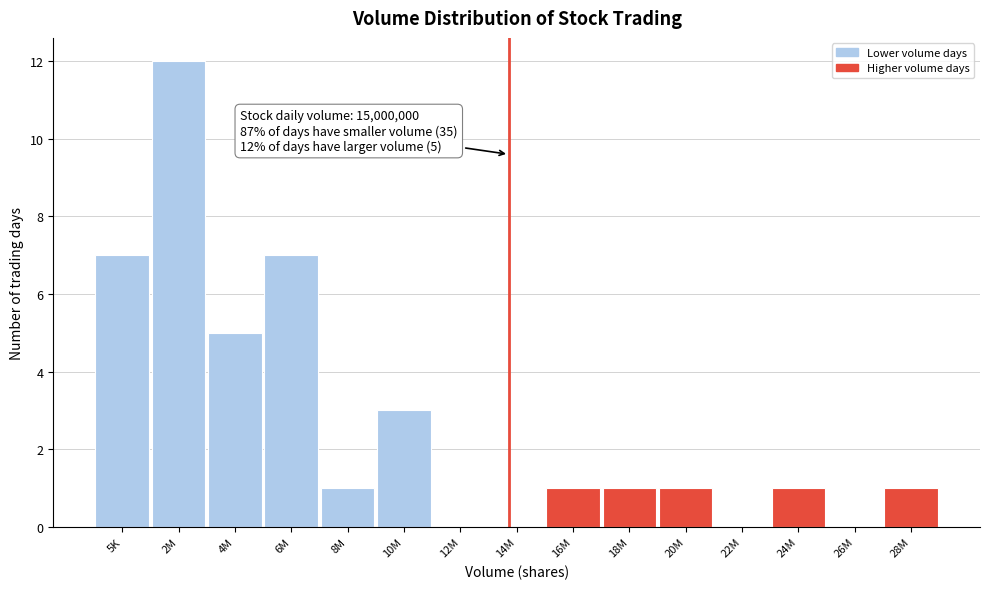

Reading left to right, list all the values displayed in this chart.

5K=7	2M=12	4M=5	6M=7	8M=1	10M=3	12M=0	14M=0	16M=1	18M=1	20M=1	22M=0	24M=1	26M=0	28M=1